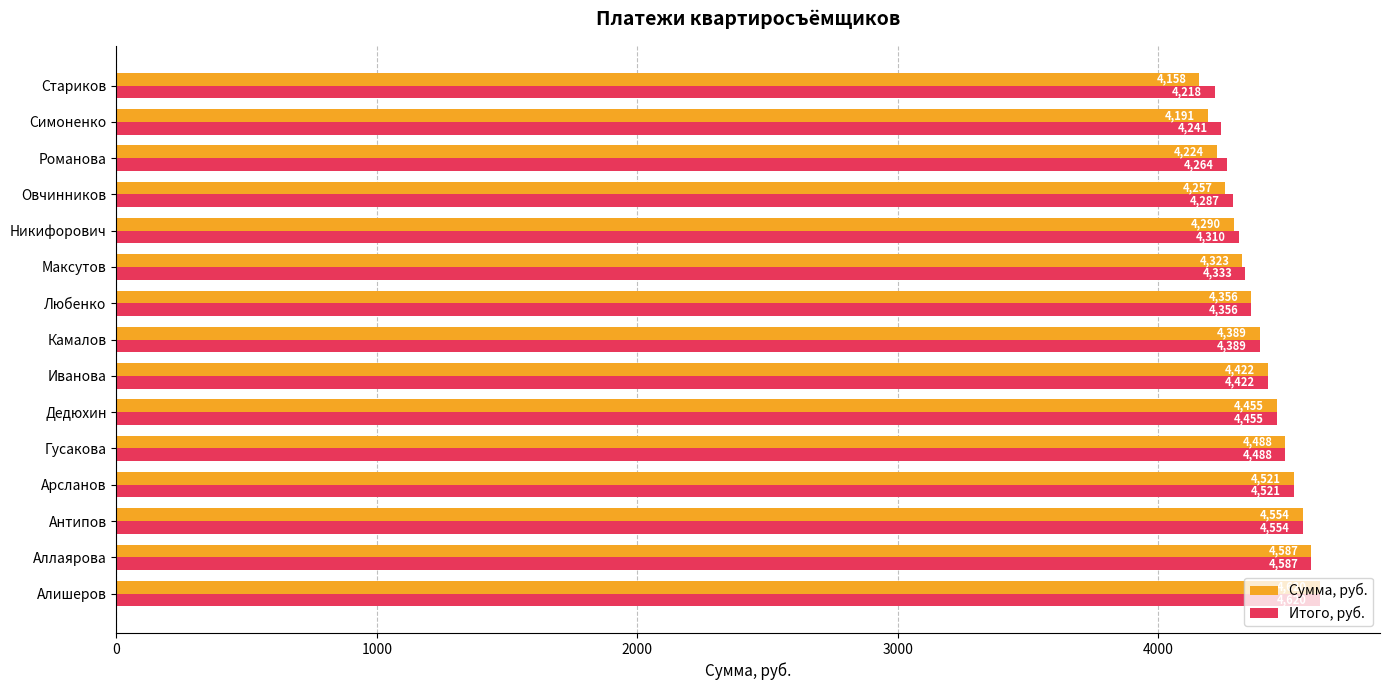

At which category does the chart reach its minimum across all series?

Стариков